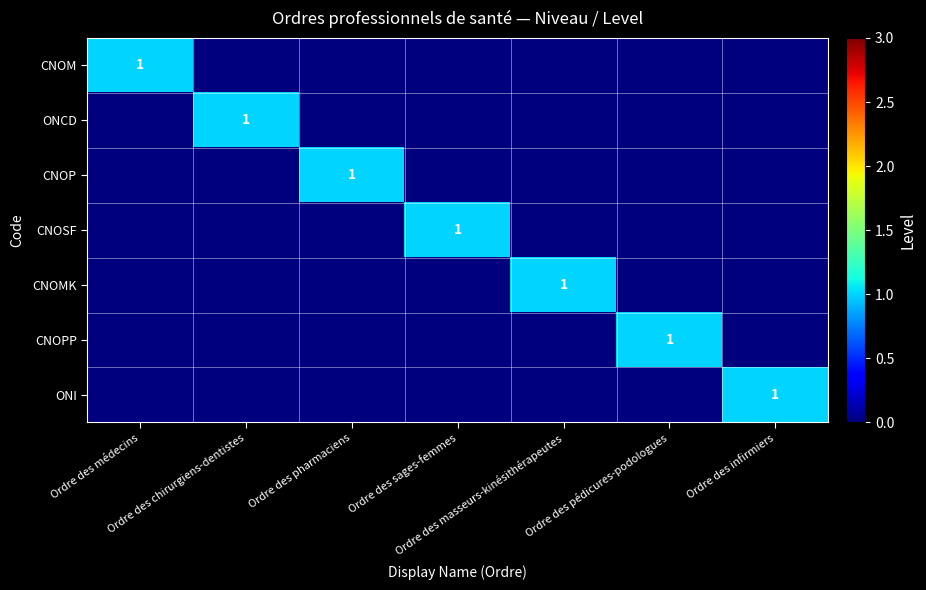

How many data points in ONI are above 0?

1